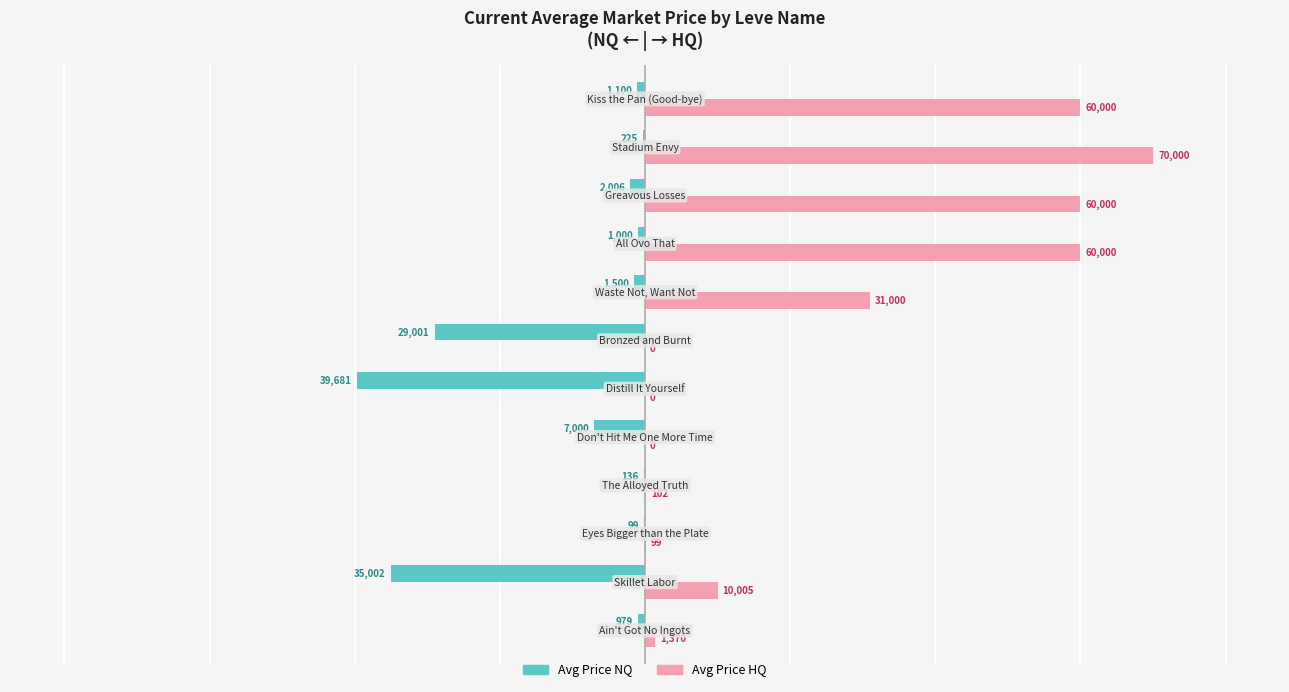

What are all the series names shown in the legend?

Avg Price NQ, Avg Price HQ